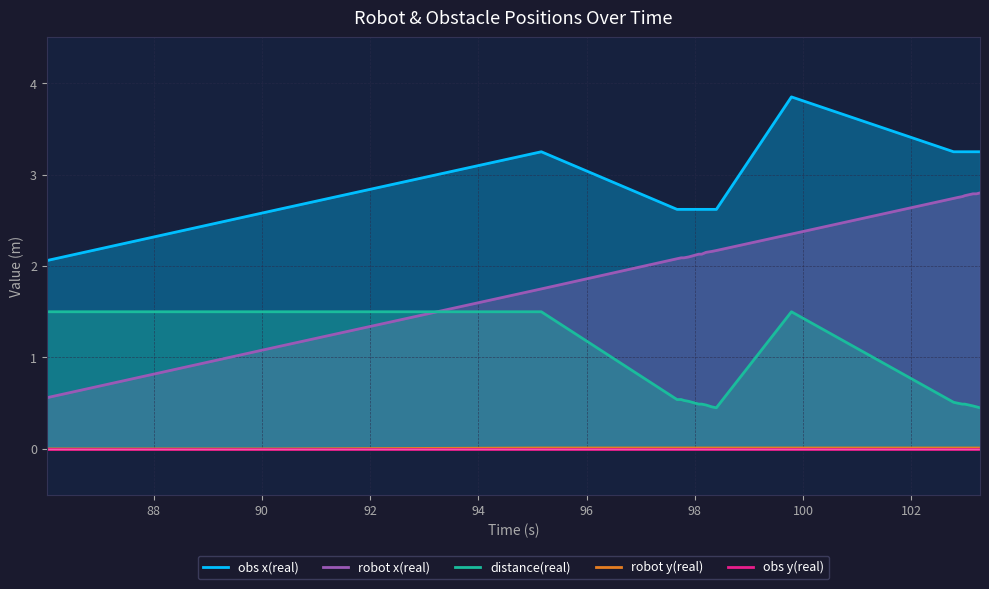

How many robot y(real) values are between 0 and 1?

20